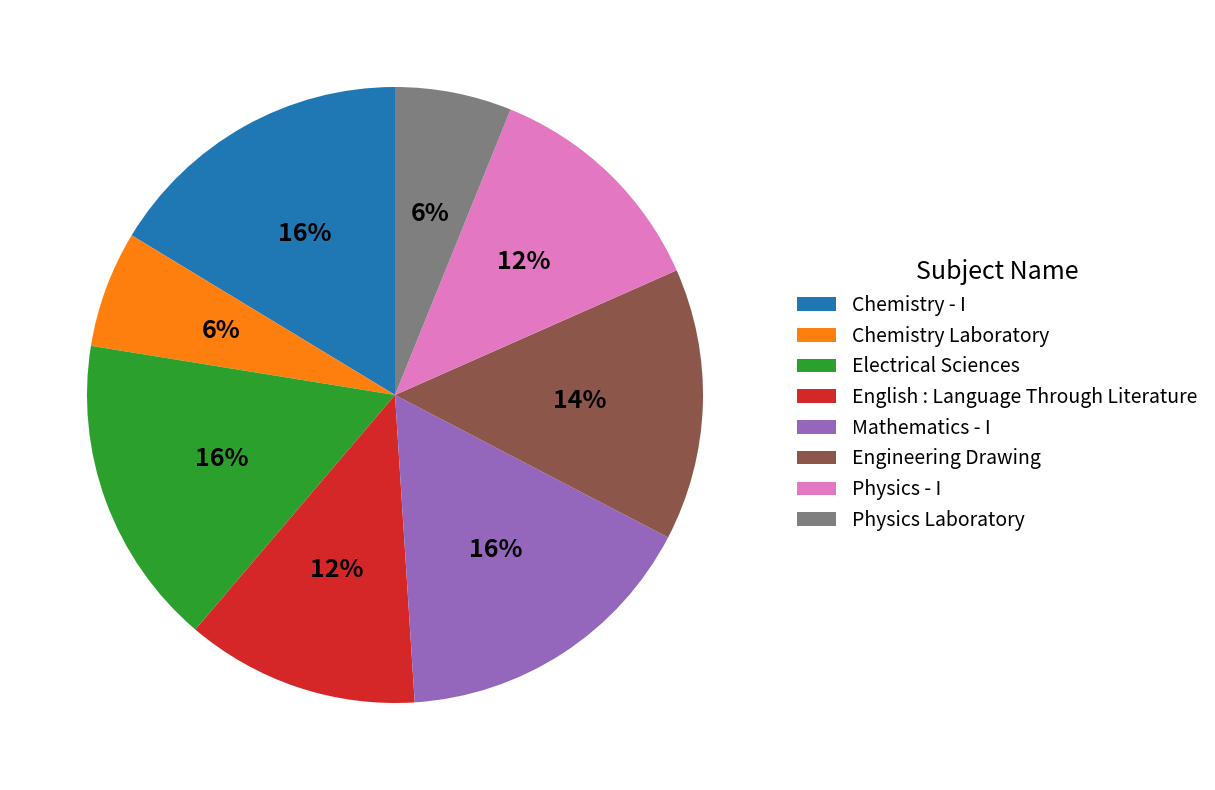

To the nearest percent, what is the average slice percentage?

12%